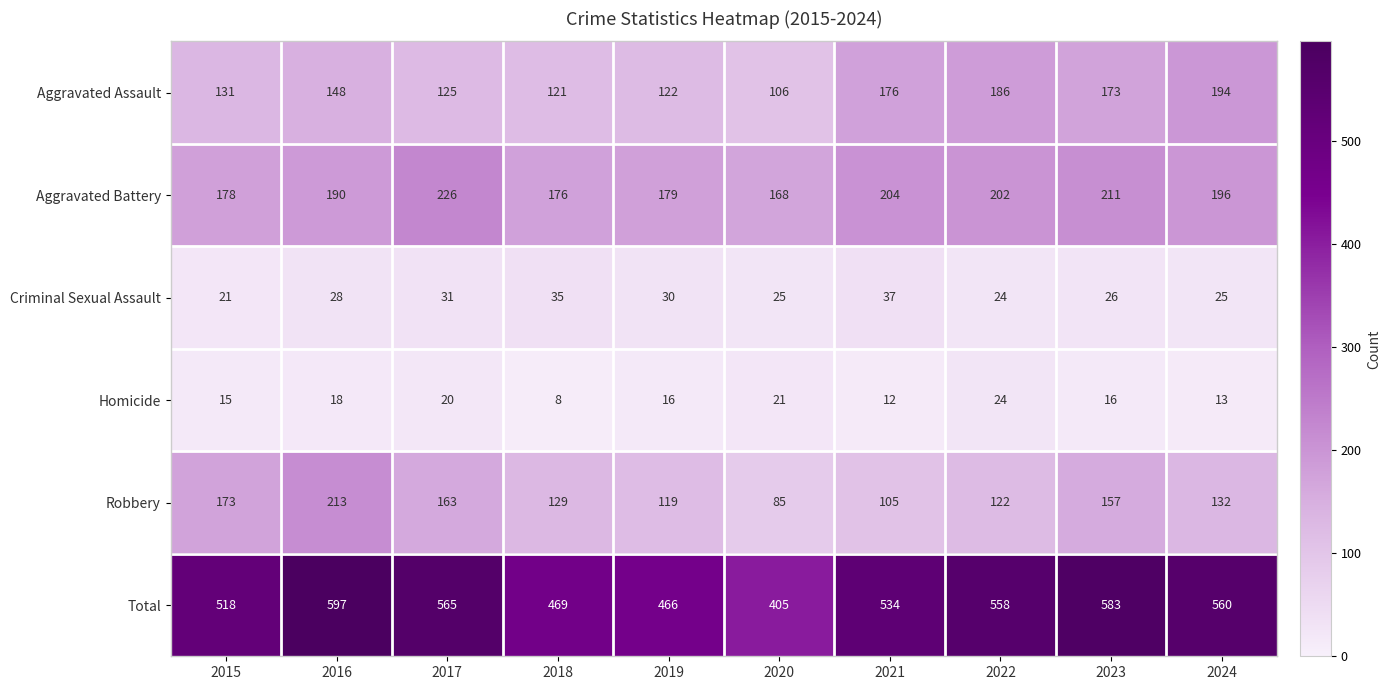

Which series has the largest range (max minus min)?

Total